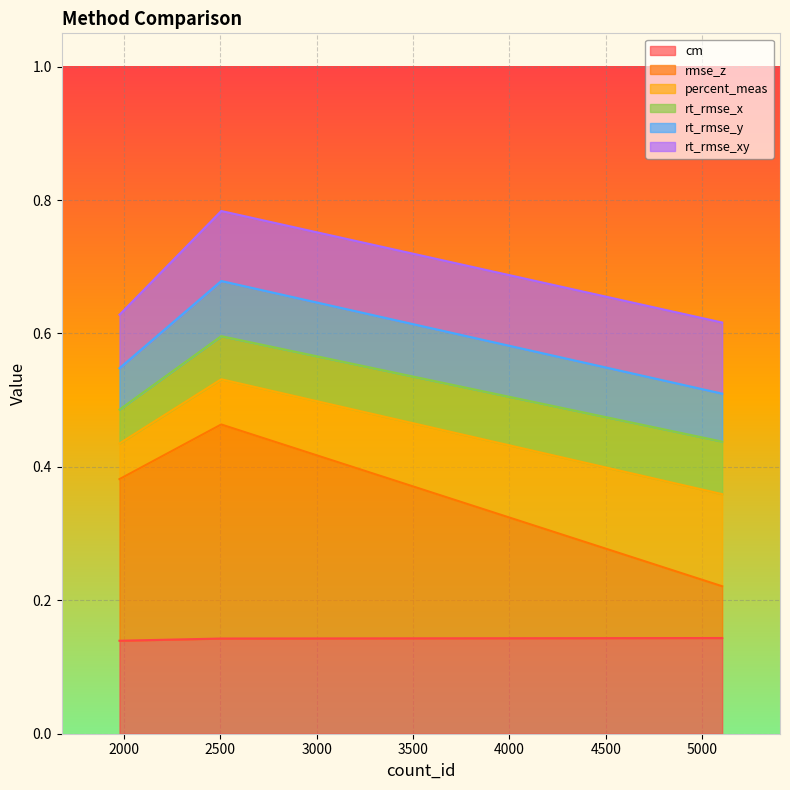

Count the rt_rmse_xy values in the range 0 to 1.

3